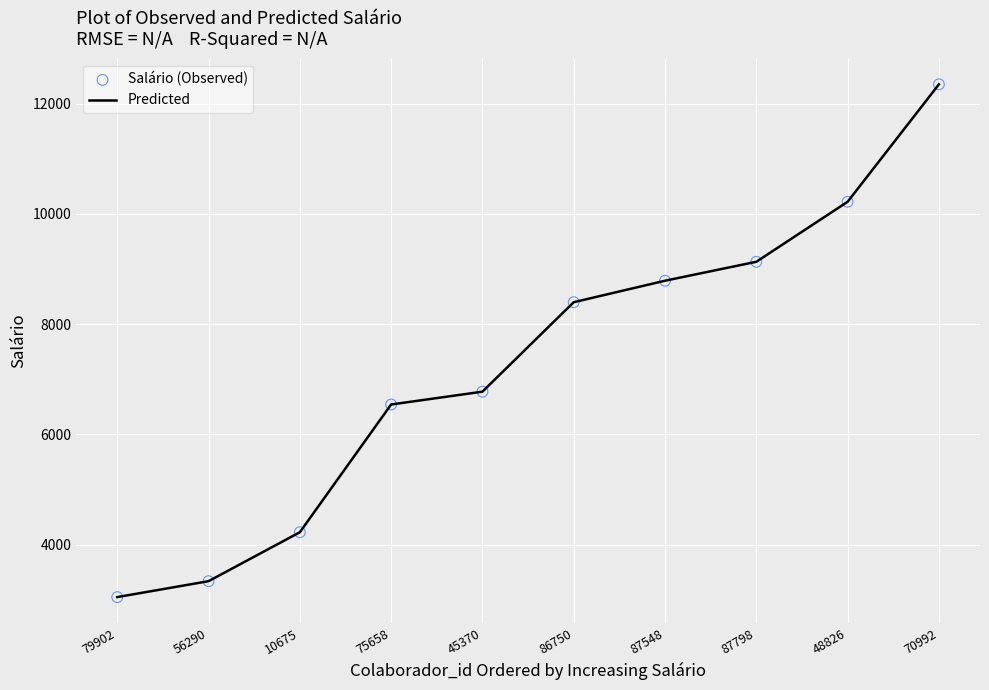

What is the ratio of the value at 79902 to the value at 86750?

0.4